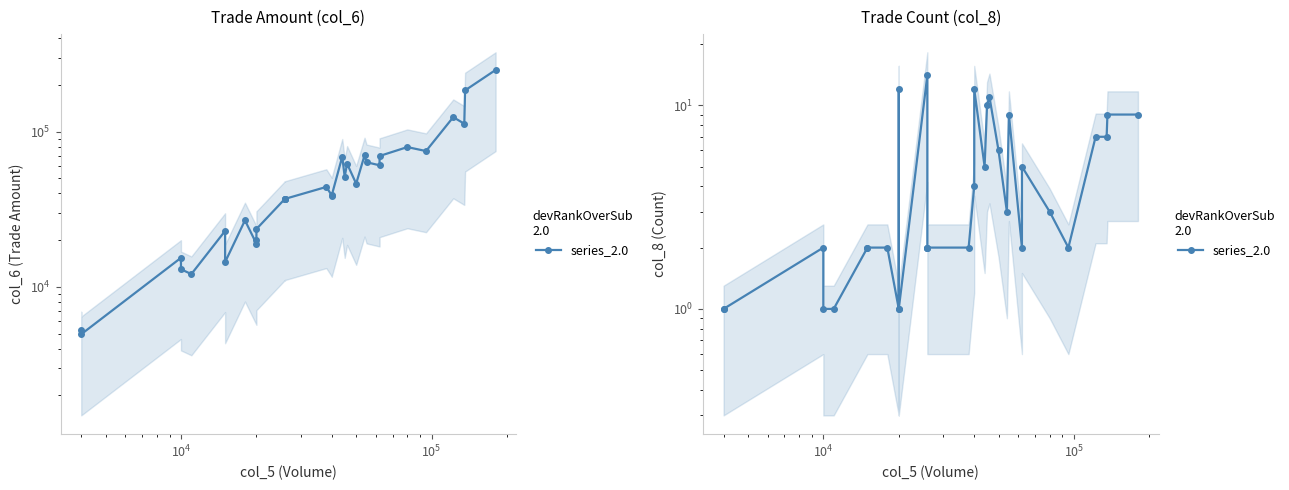

At which category does the data reach its first local peak?

$\mathdefault{10^{4}}$